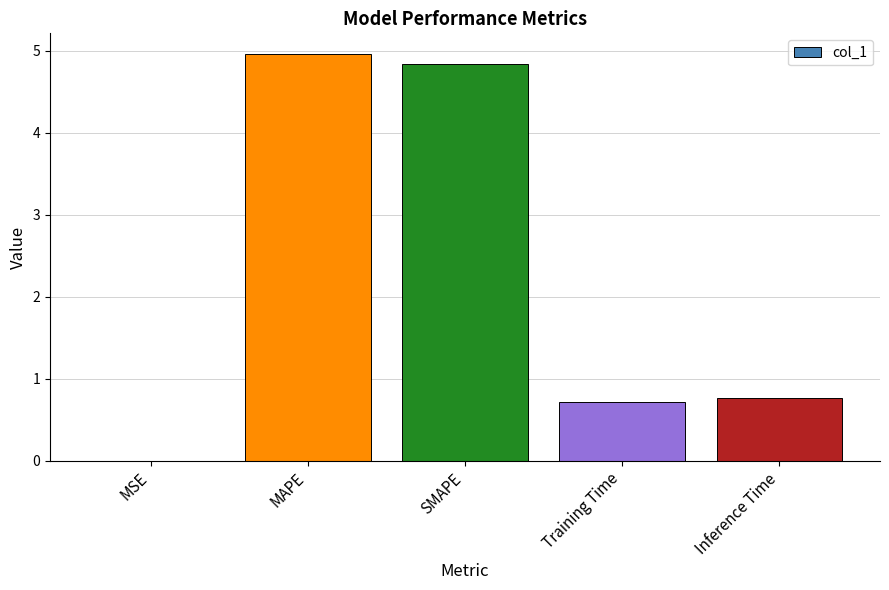

What is the maximum value shown in the chart?

5.0